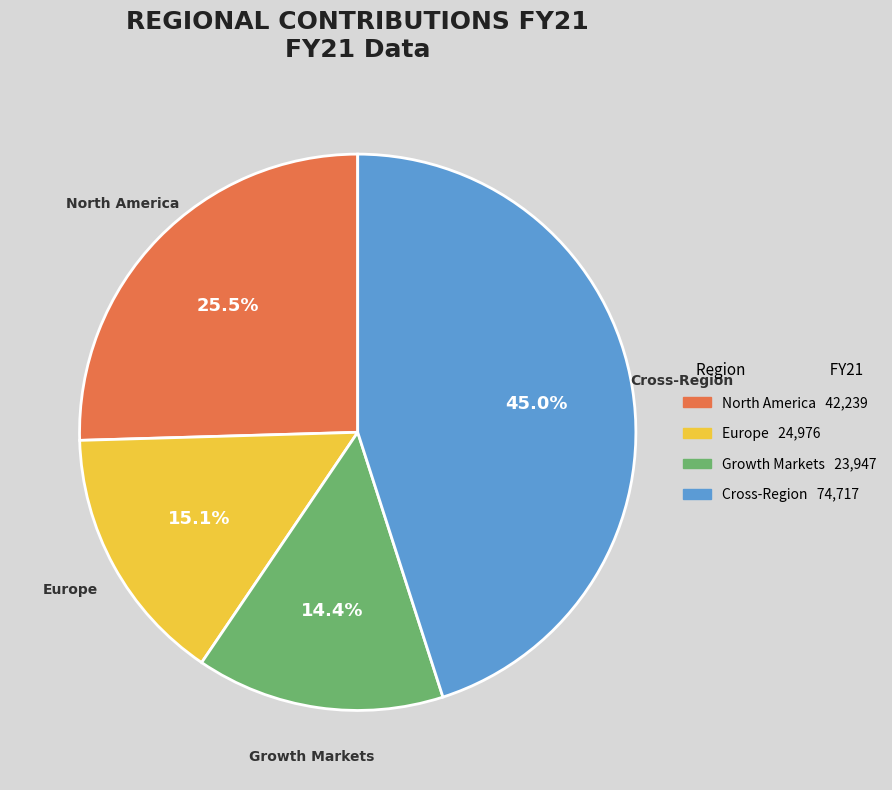

Count the number of slices in the pie.

4